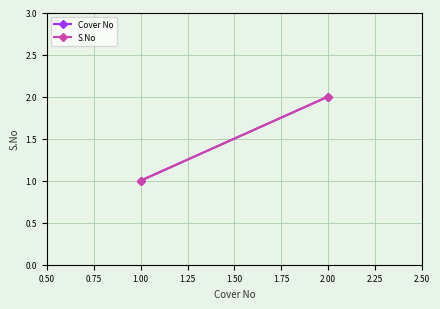

Reading left to right, transcribe all the data shown in this chart.

Cover No: 1	2
S.No: 1	2